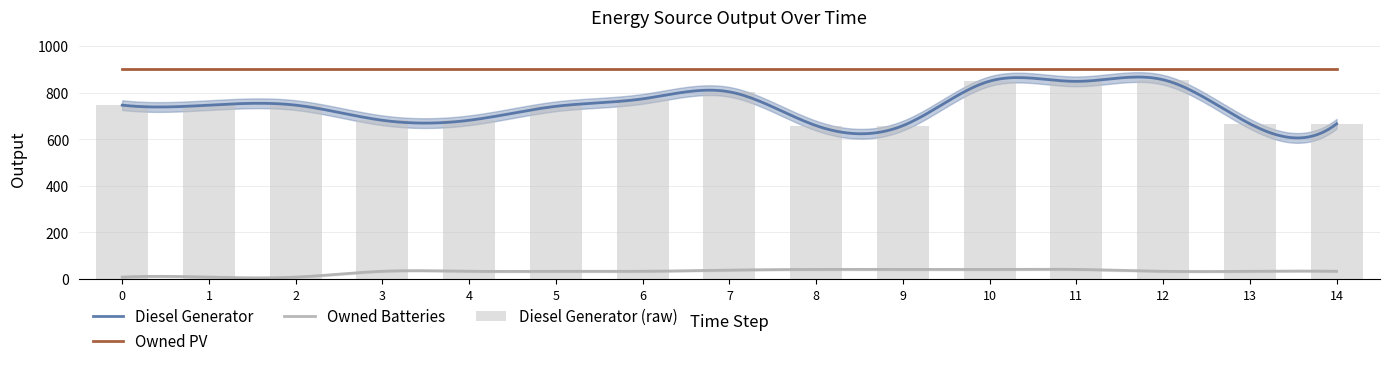

How many groups of bars are there?

15